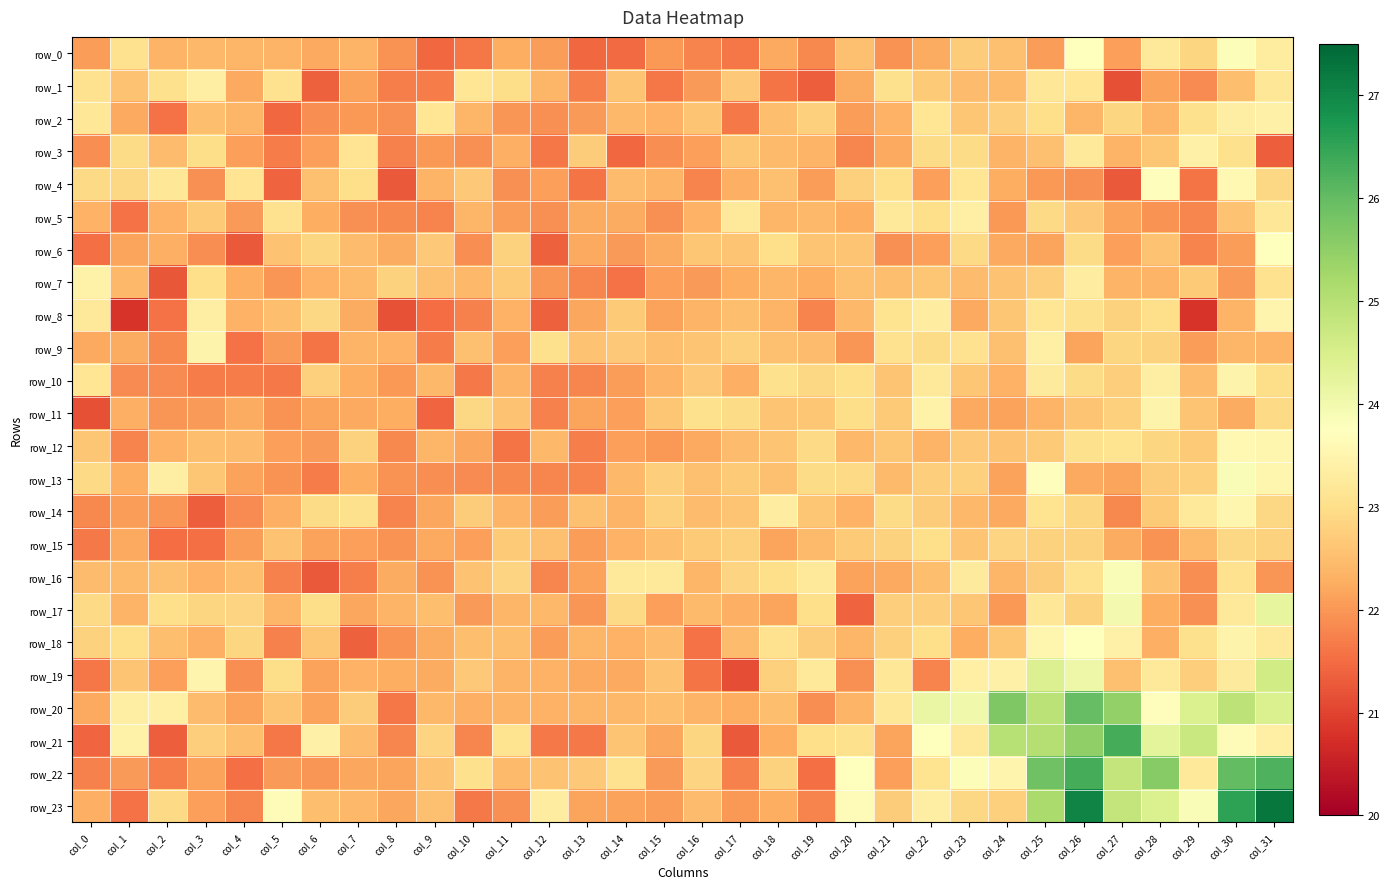

Between col_22 and col_15, which is larger?

col_22